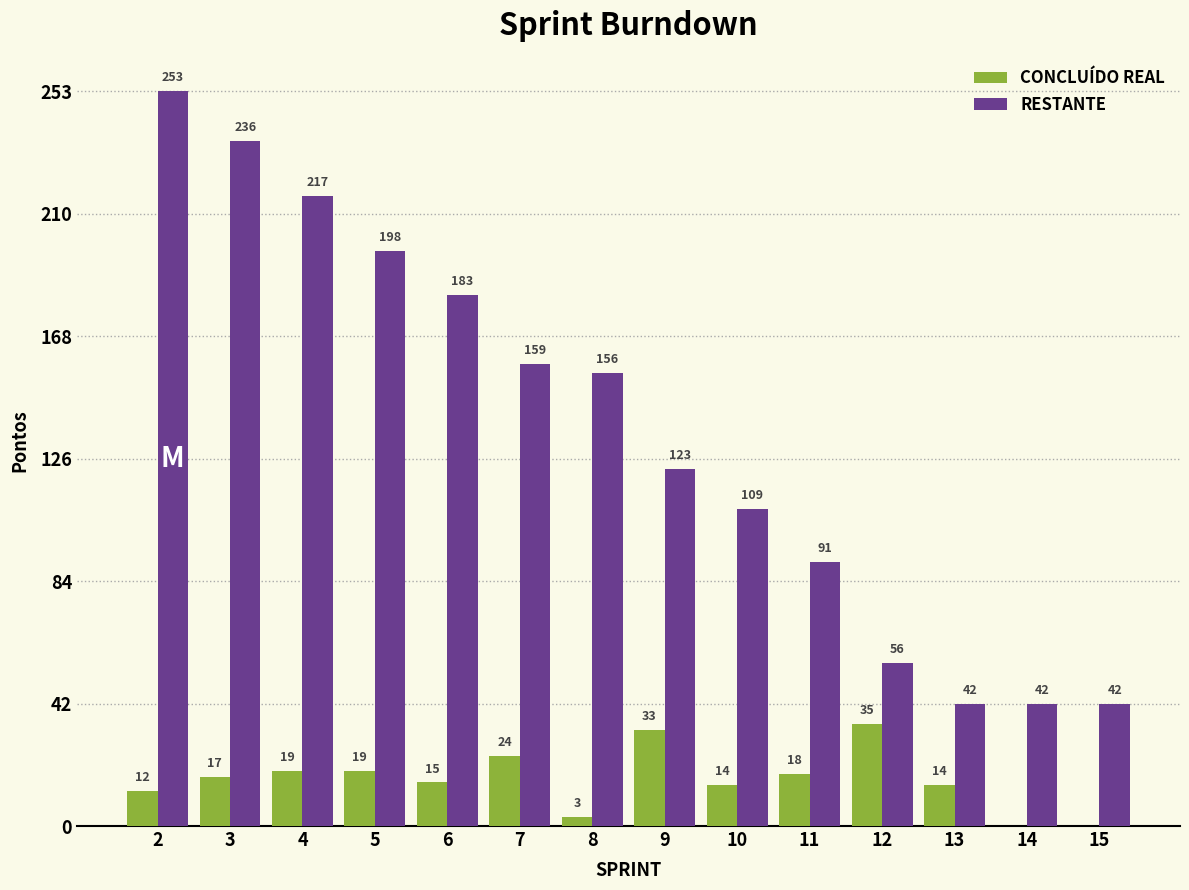

What is the maximum value shown in the chart?

253